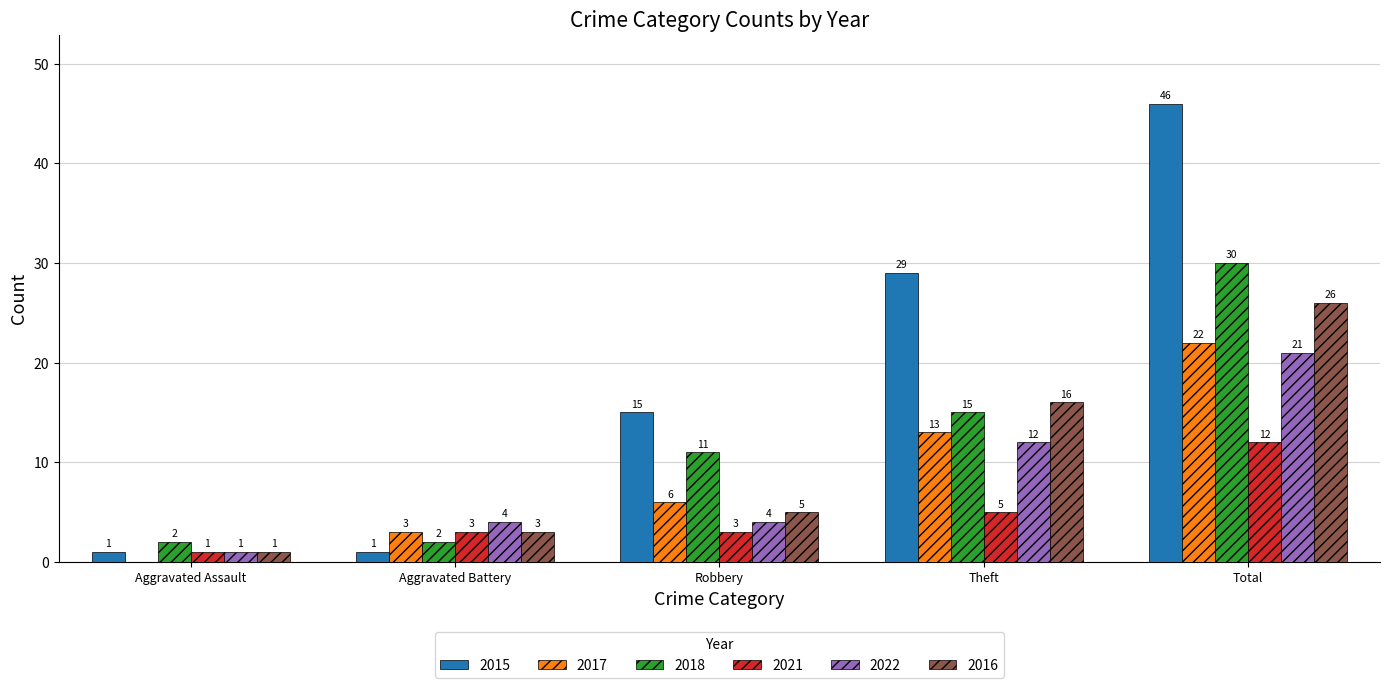

What is the total value across all series at Aggravated Battery?

16